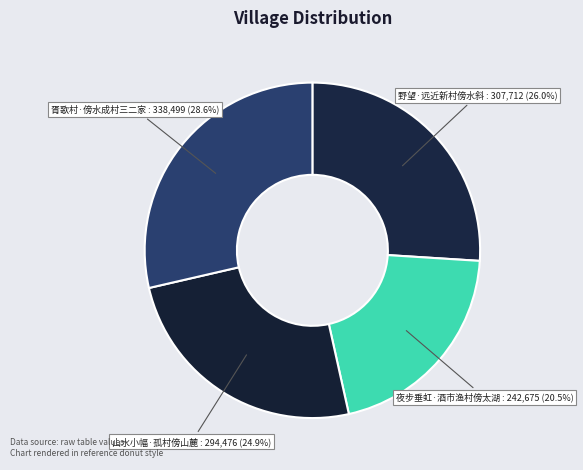

How many slices are in this pie chart?

4